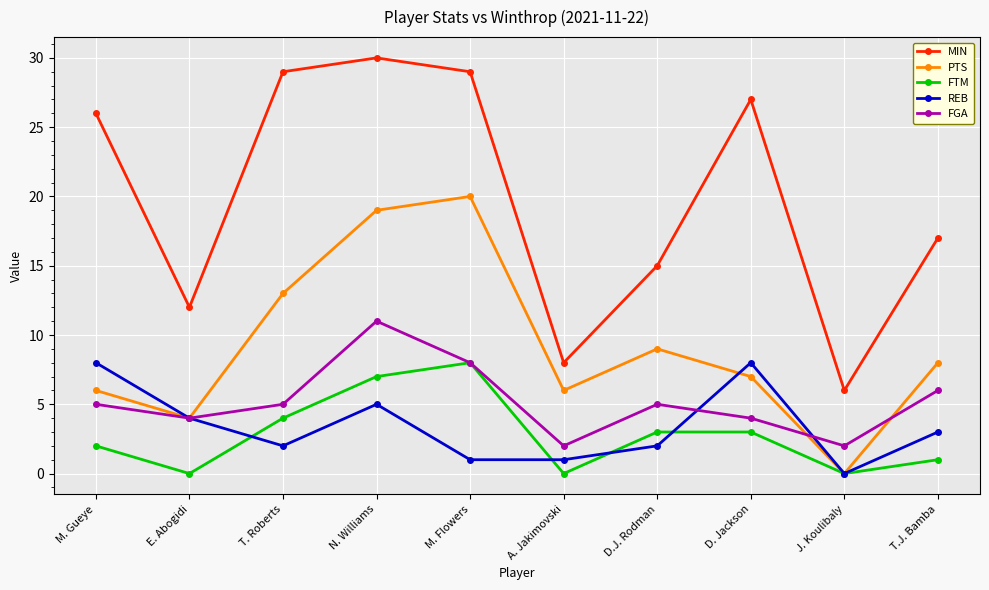

What is the difference between the second highest and second lowest values in the MIN series?

21